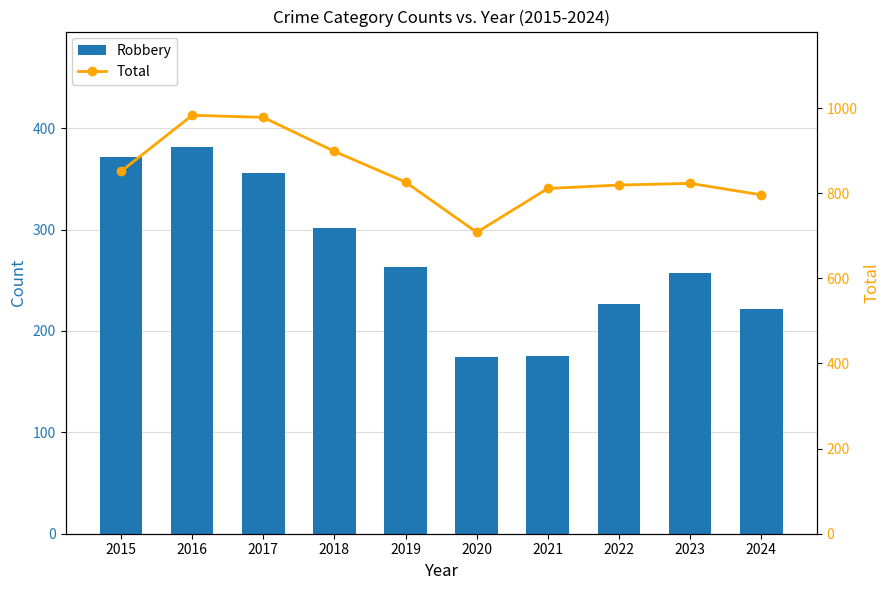

Reading left to right, extract all data points from this chart.

Robbery: 2015=372	2016=381	2017=356	2018=302	2019=263	2020=174	2021=175	2022=227	2023=257	2024=222
Total: 2015=851	2016=983	2017=978	2018=898	2019=826	2020=708	2021=811	2022=819	2023=823	2024=796